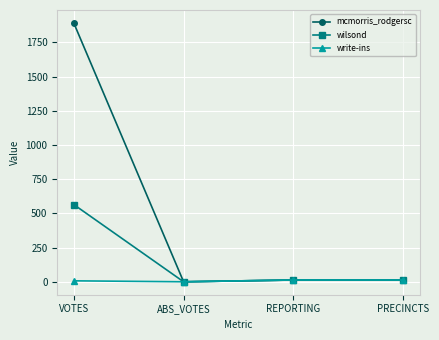

True or false: wilsond has more than 2 points higher than both neighbors.

False